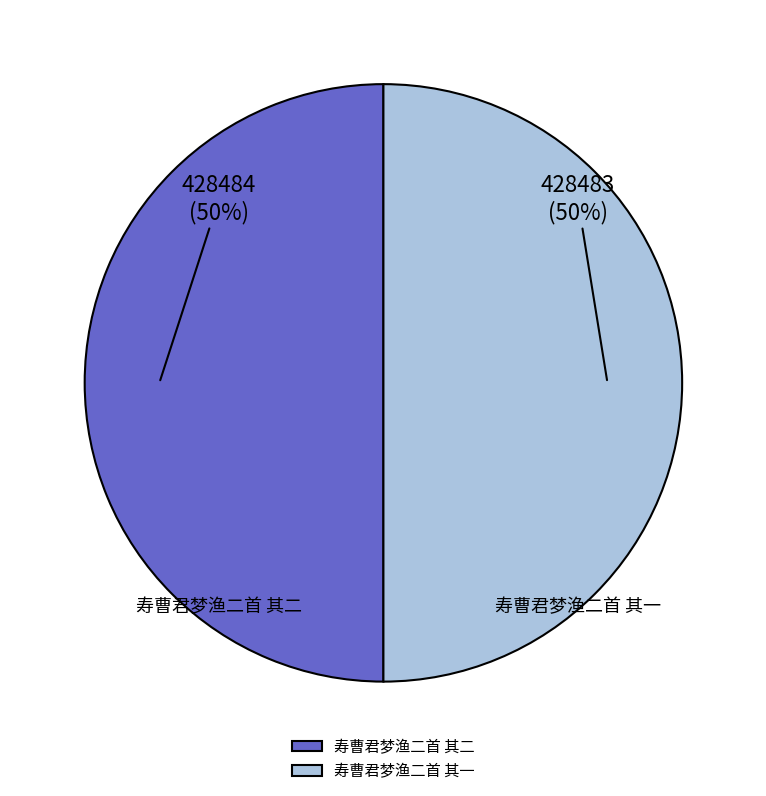

To the nearest percent, what percentage of the pie is 寿曹君梦渔二首 其一?

50%